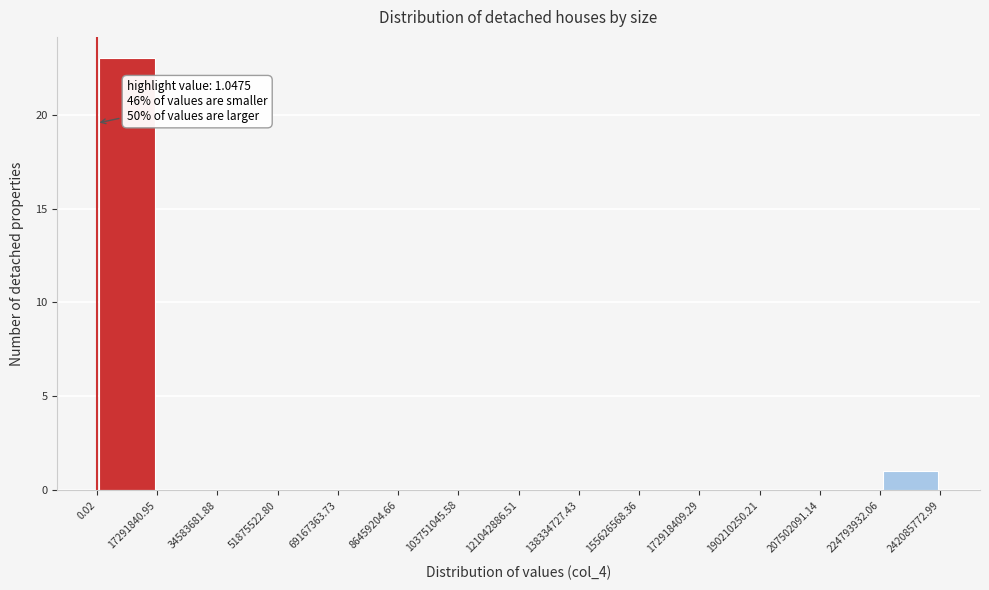

Over which range of the x-axis is the bar tallest?

0.02 to 17291840.95